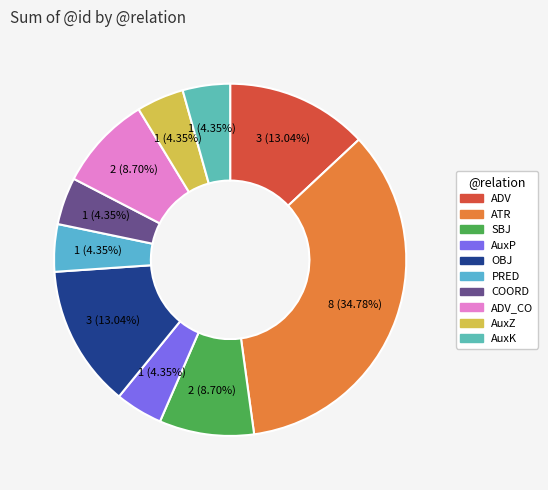

Does any single category account for the majority?

No